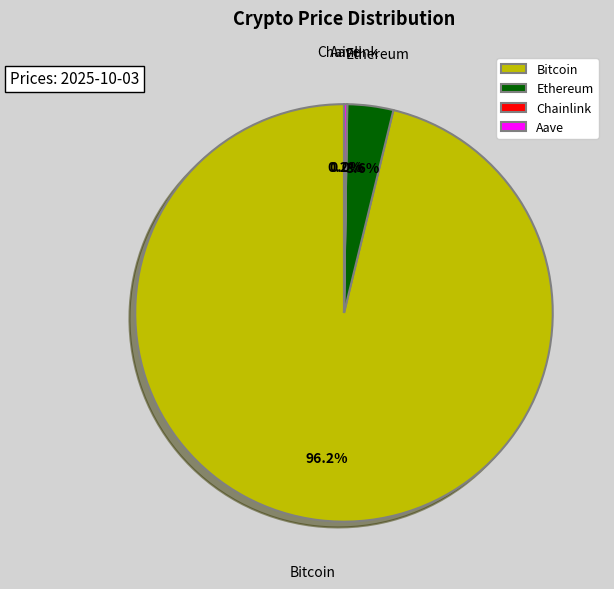

Which category has the biggest portion of the pie?

Bitcoin